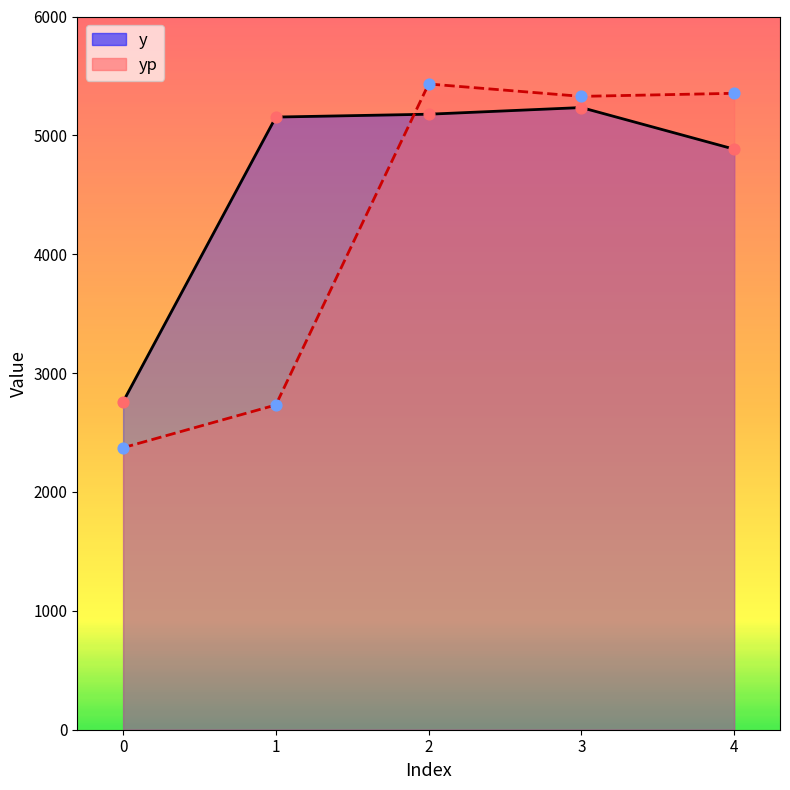

Which series has the widest spread of Y values?

yp